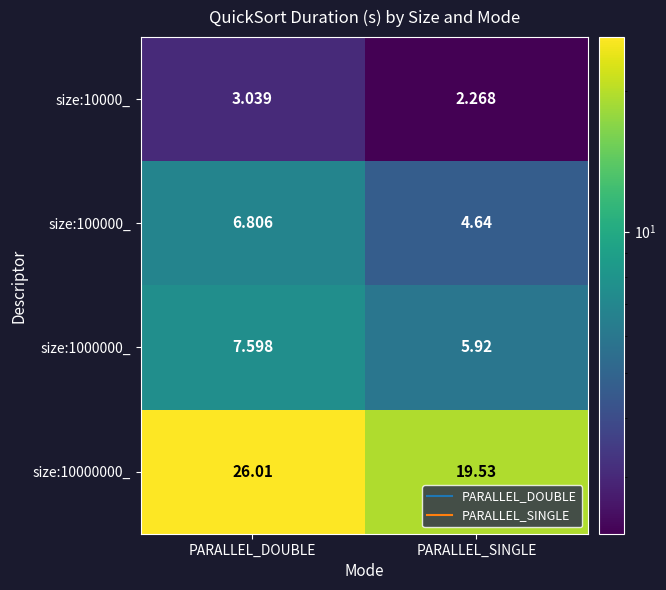

How many distinct data groups are displayed?

4